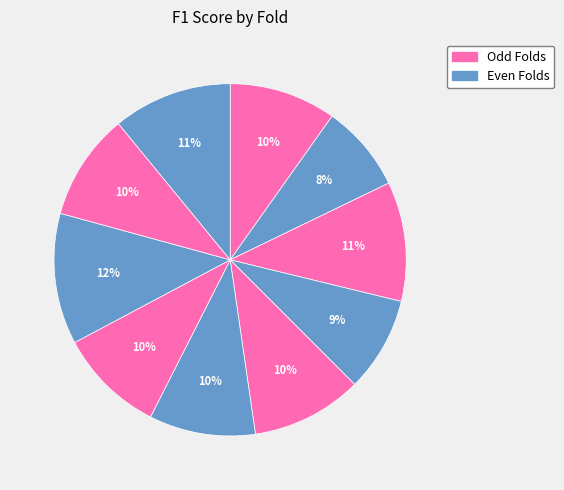

How many slices are in this pie chart?

10